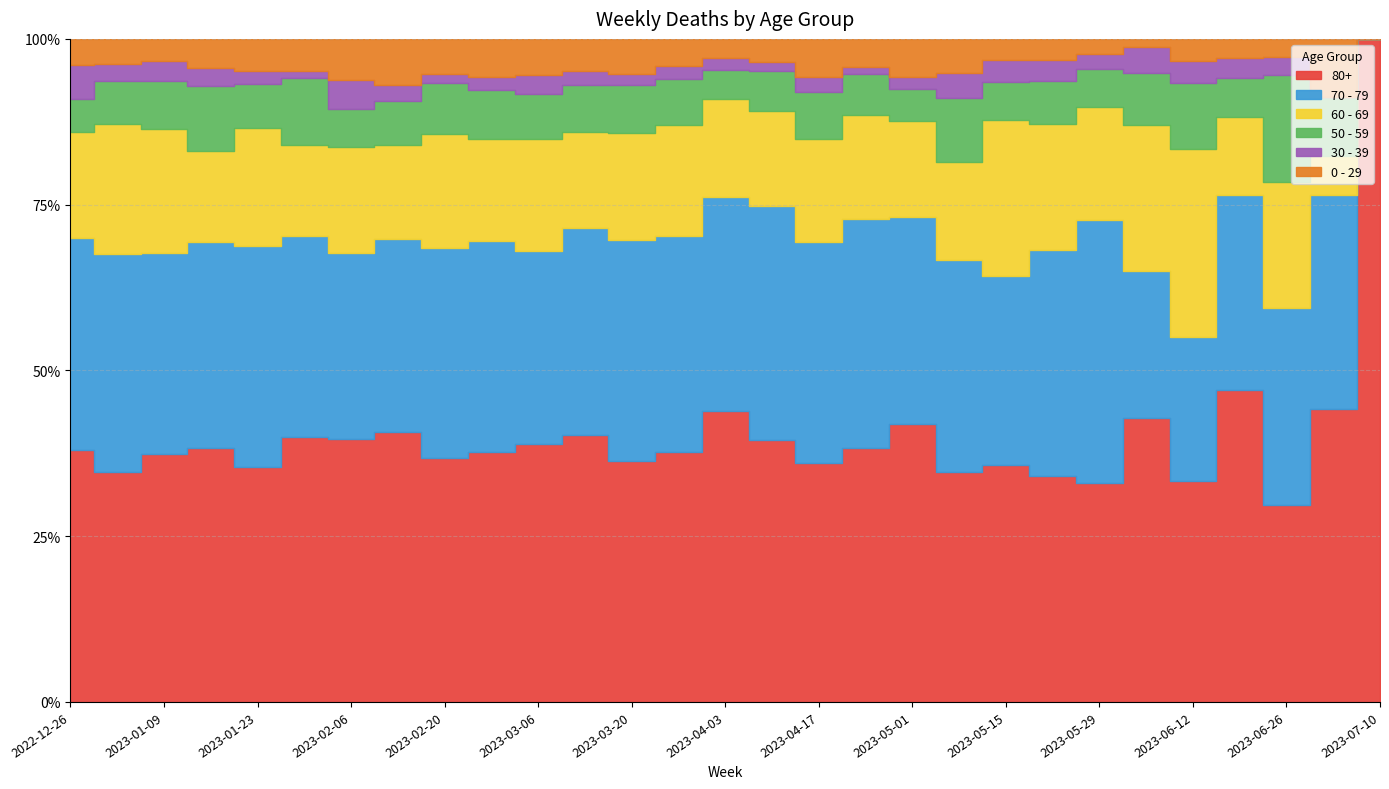

Rank the series at 2023-01-02 from highest to lowest value.

80+, 70 - 79, 60 - 69, 50 - 59, 0 - 29, 30 - 39